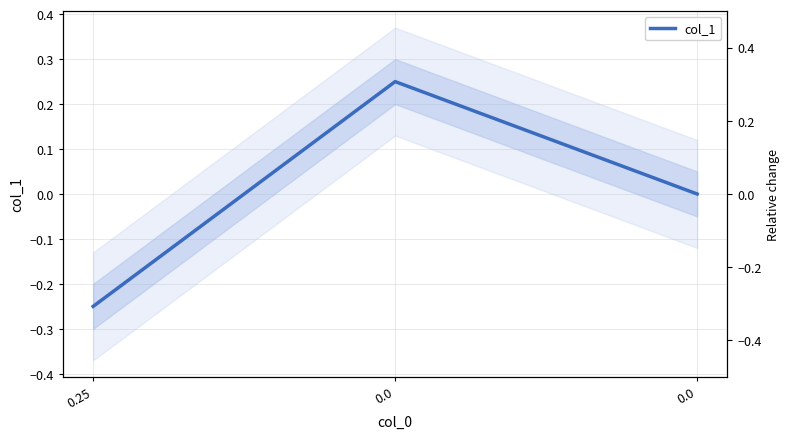

Rank the categories by value from lowest to highest.

0.25, 0.0, 0.0